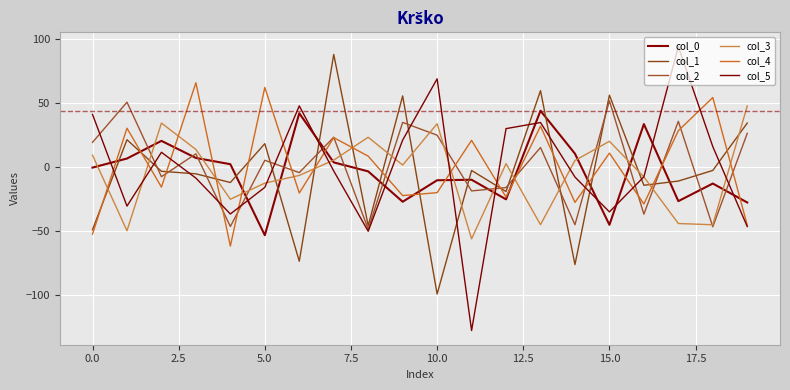

How many times do col_2 and col_0 cross each other?

16